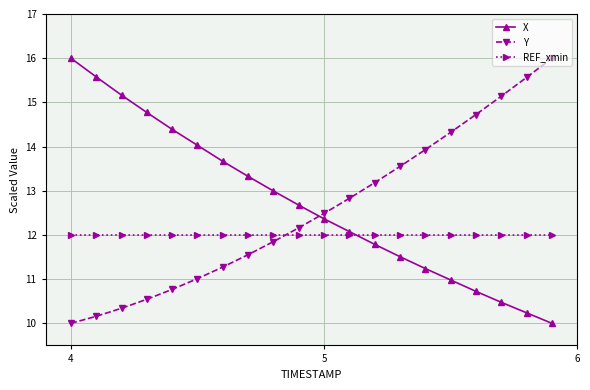

What is the lowest value of the X series?

10.0